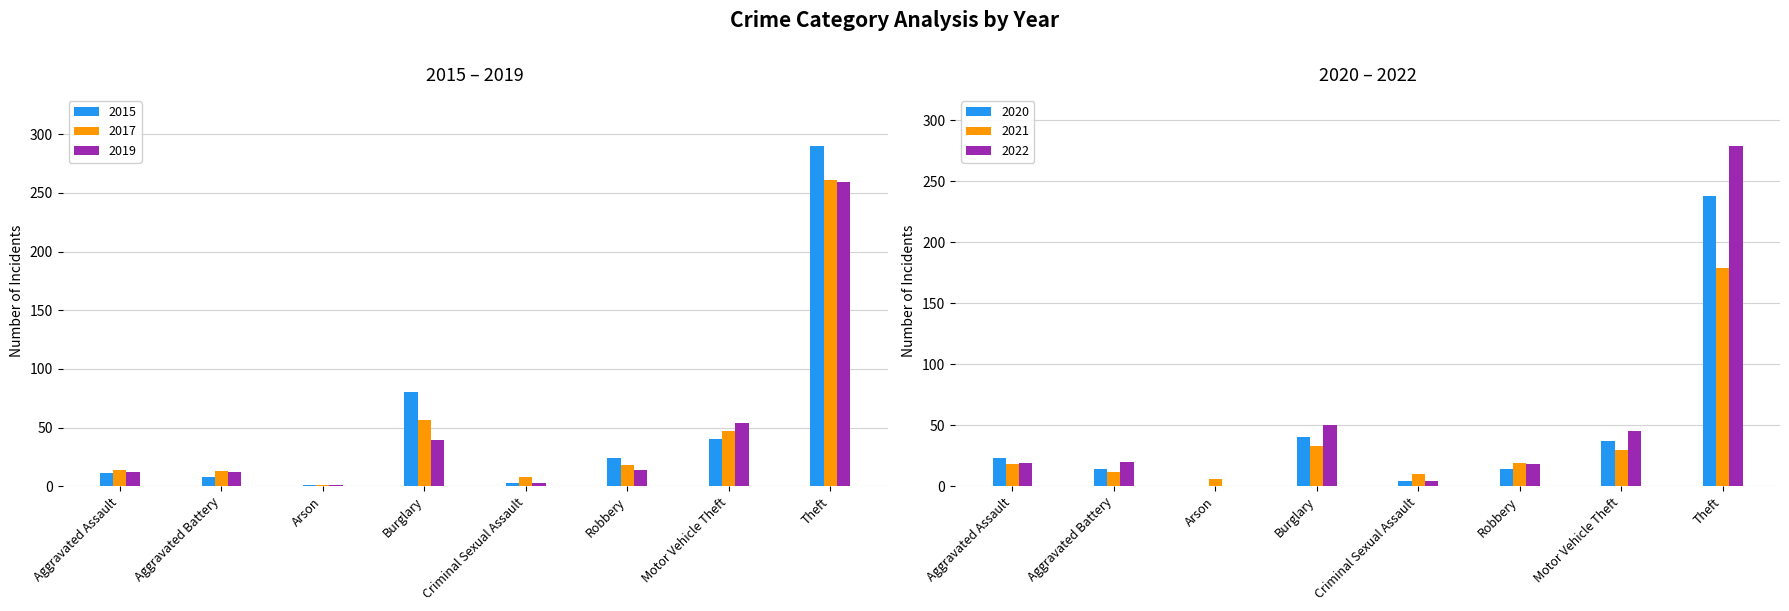

True or false: 2021 has a value of 33 at Burglary.

True